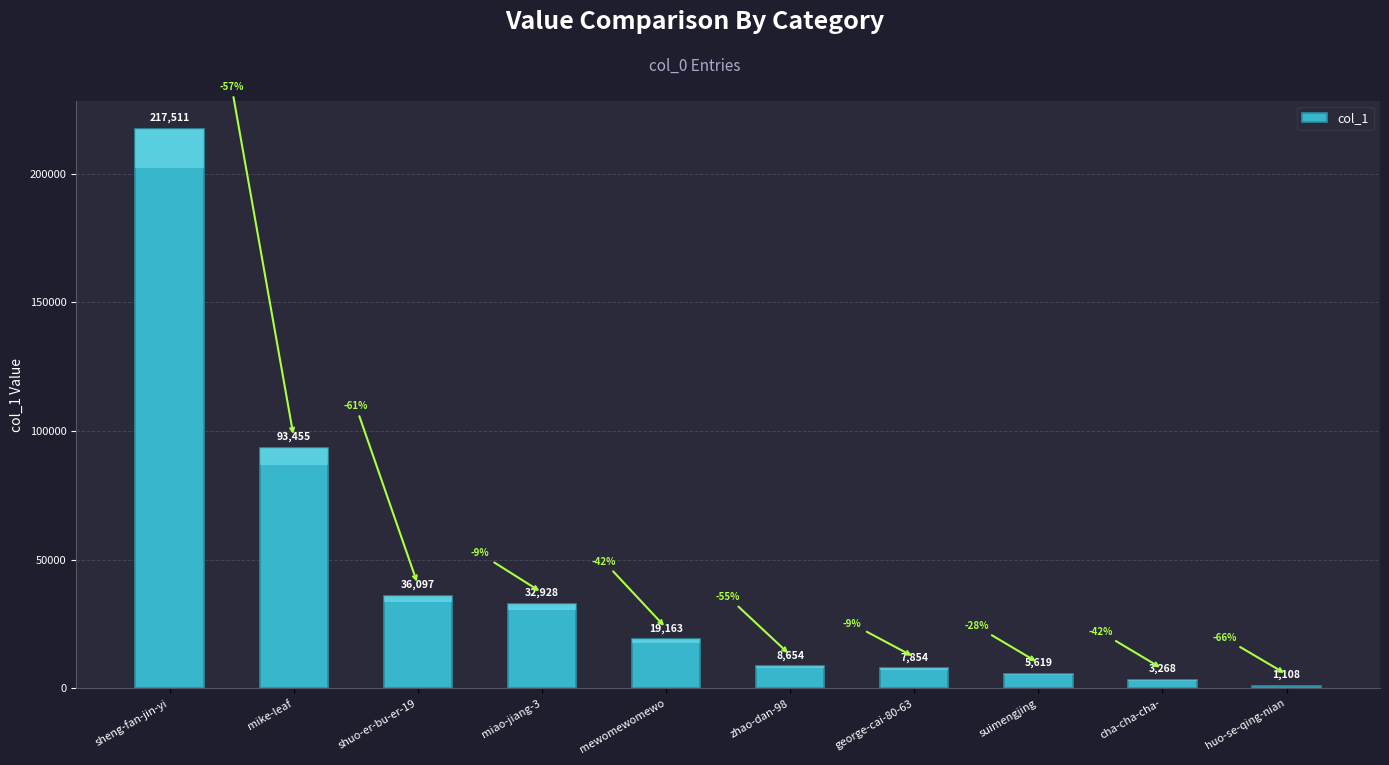

Where is the data nearest to the value 109309?

mike-leaf